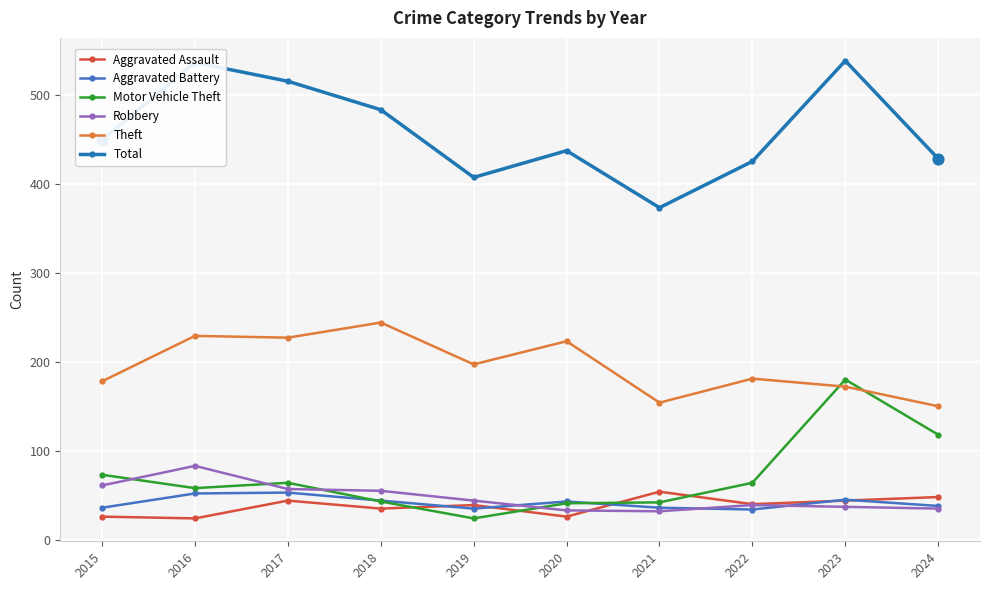

Is the value of Theft at 2023 greater than the value of Motor Vehicle Theft at 2020?

Yes